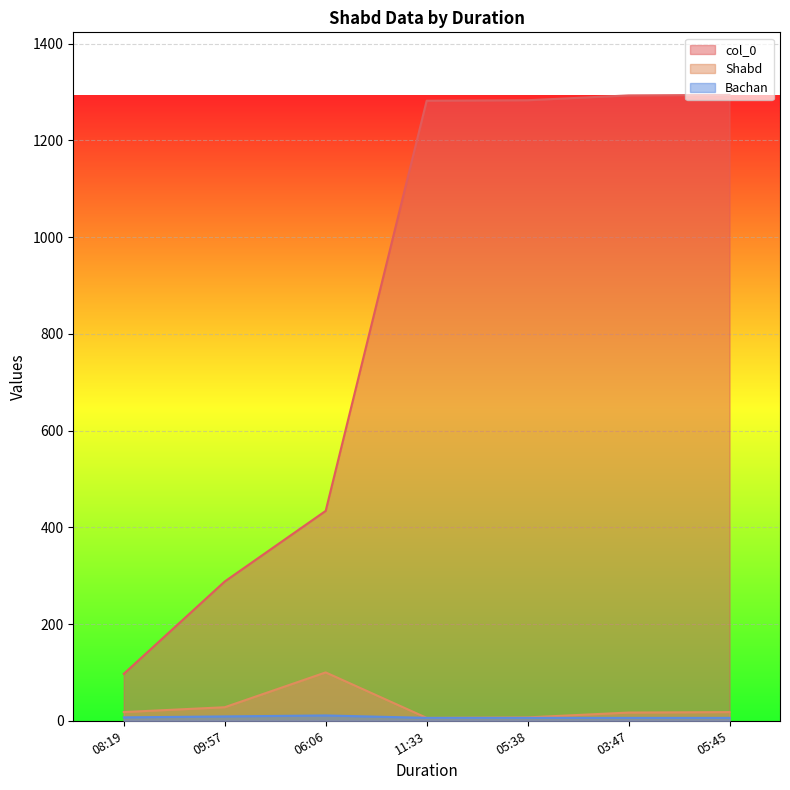

Which series has the widest spread of values?

col_0